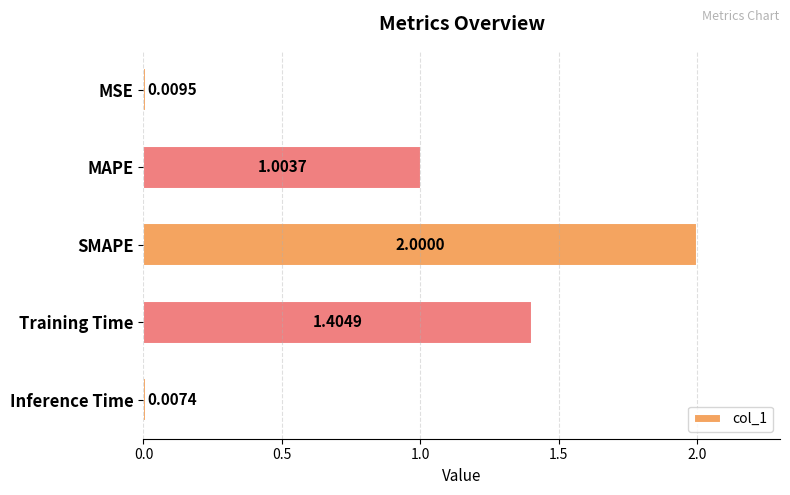

Approximately how many times larger is the value at SMAPE compared to MAPE?

2.0